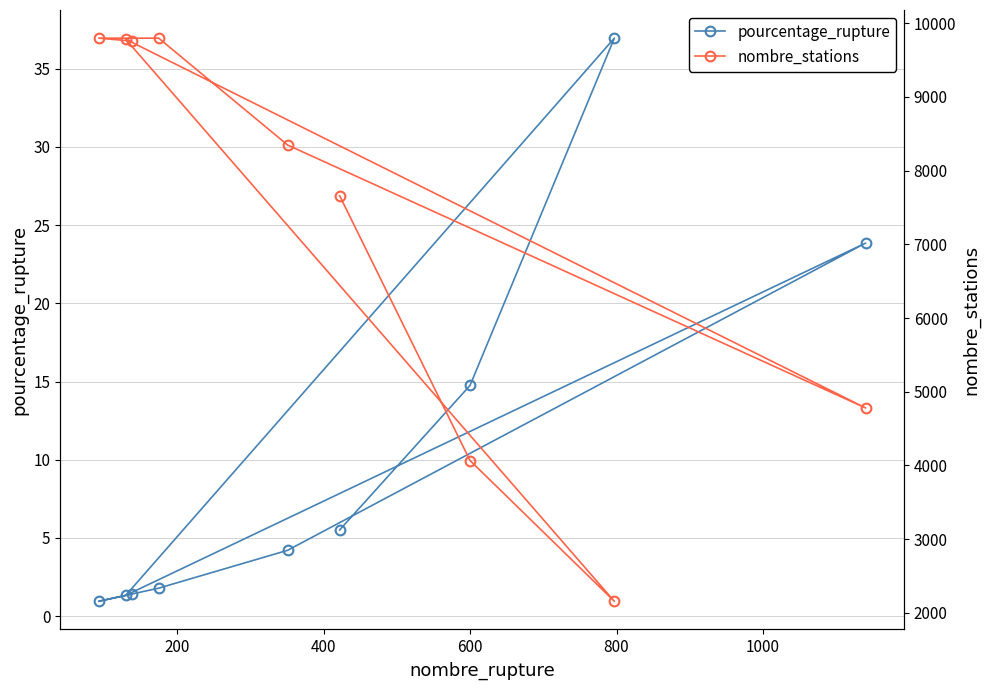

Count the number of categories in the chart.

9